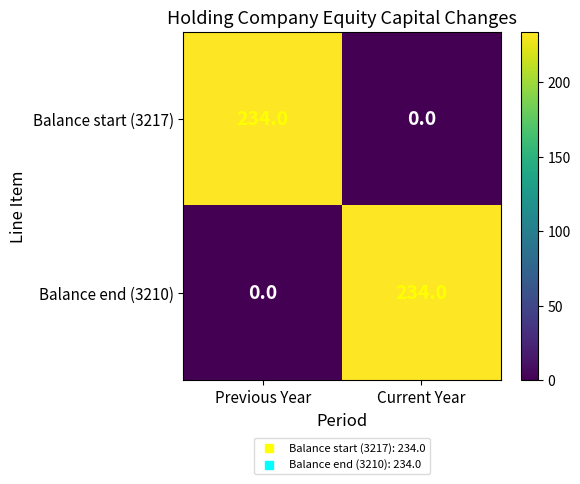

At Current Year, list the series in order from smallest to largest.

Balance start (3217), Balance end (3210)